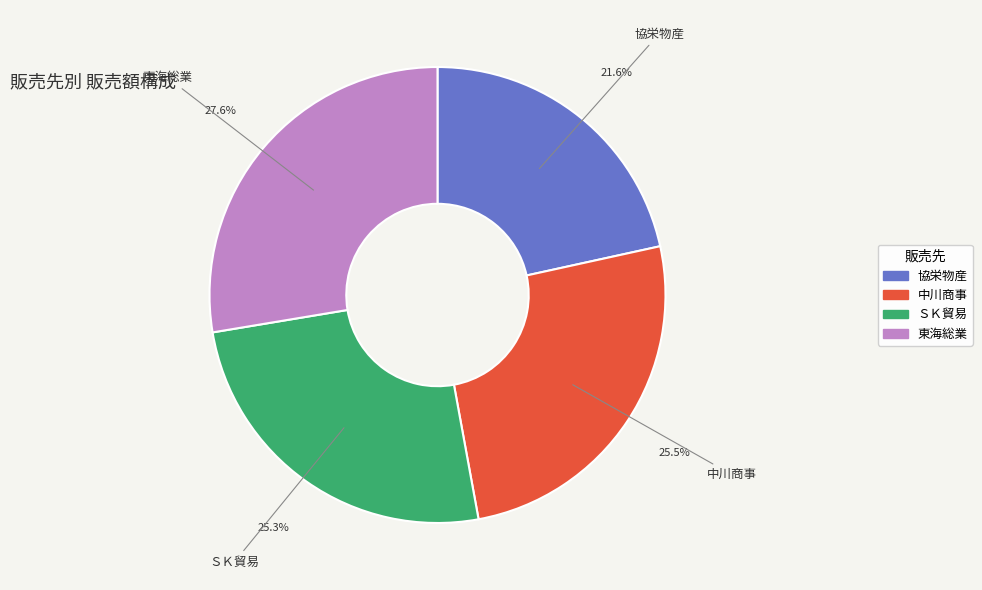

To the nearest percent, what is the difference between the 東海総業 and 協栄物産 slice percentages?

6%